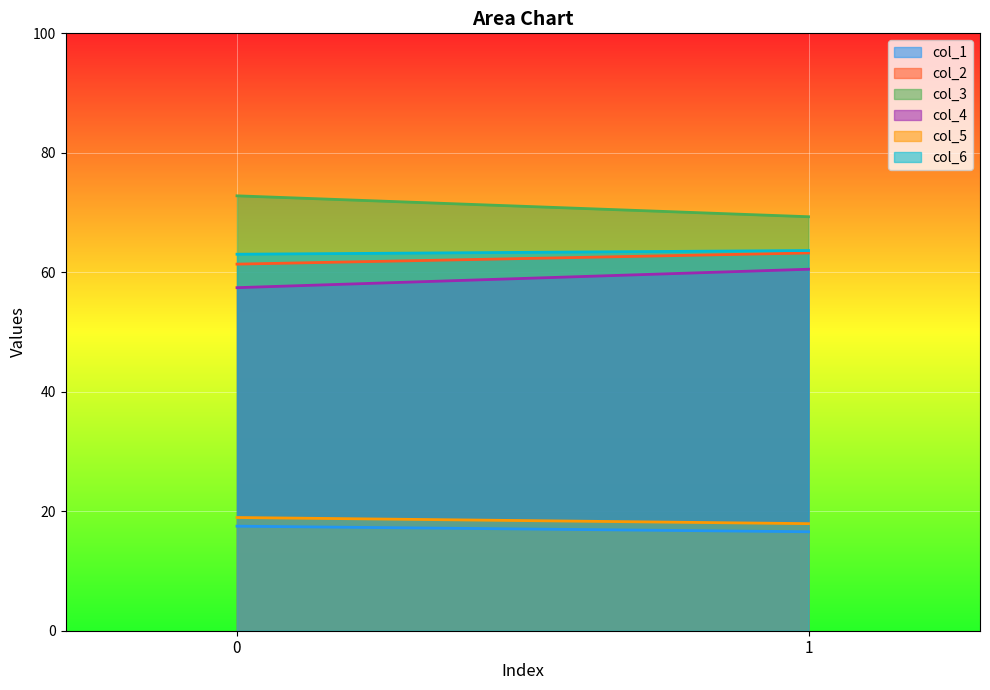

Is the value of col_2 at 0 greater than the value of col_6 at 1?

No